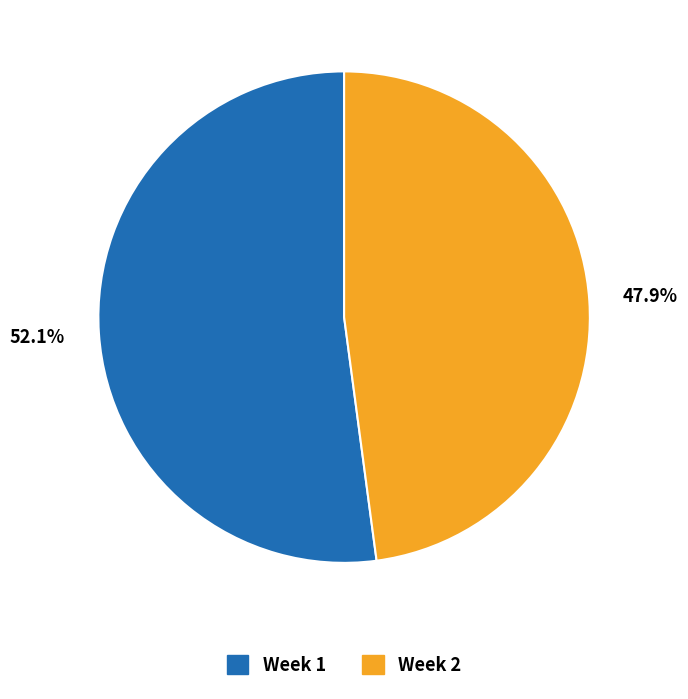

To the nearest percent, what is the difference between the largest and smallest slice percentages?

4%